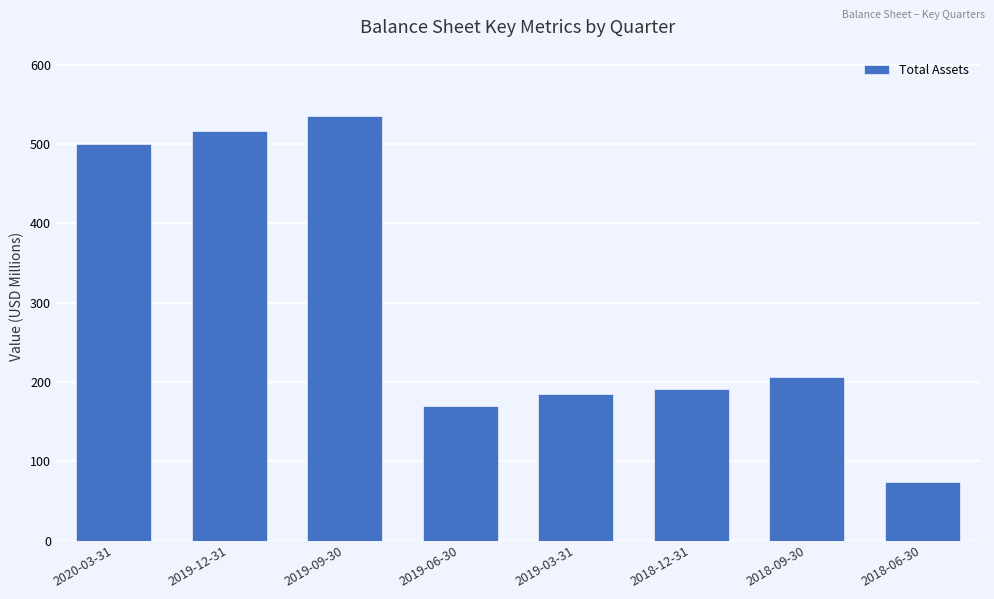

Read the value at 2019-12-31.

516.9